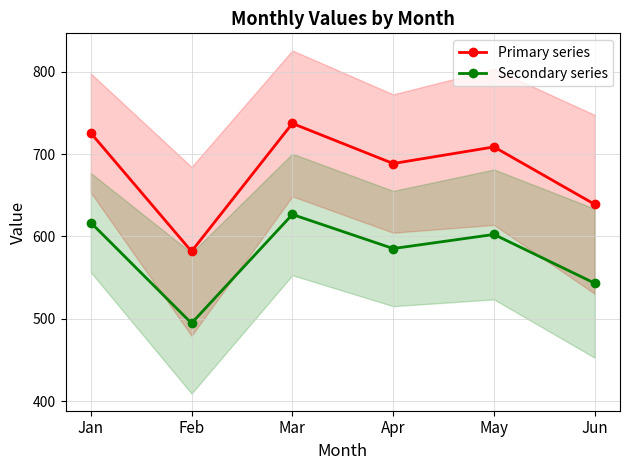

How many data points in Primary series are less than 708?

3